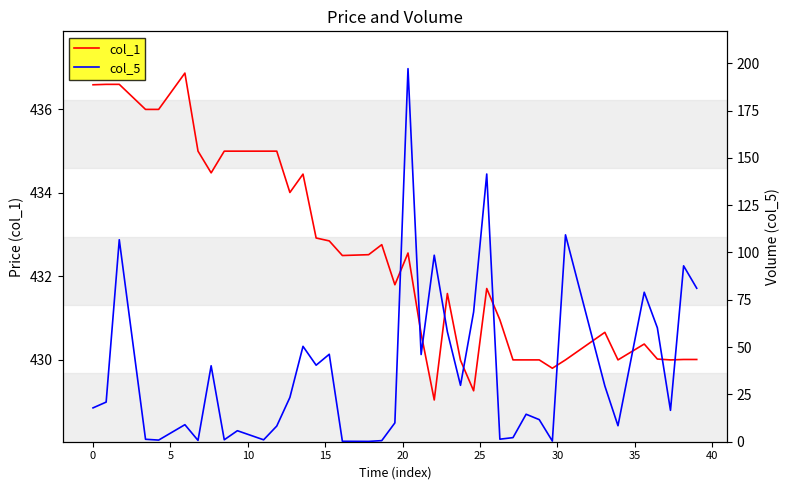

What is the lowest value of the col_1 series?

429.0